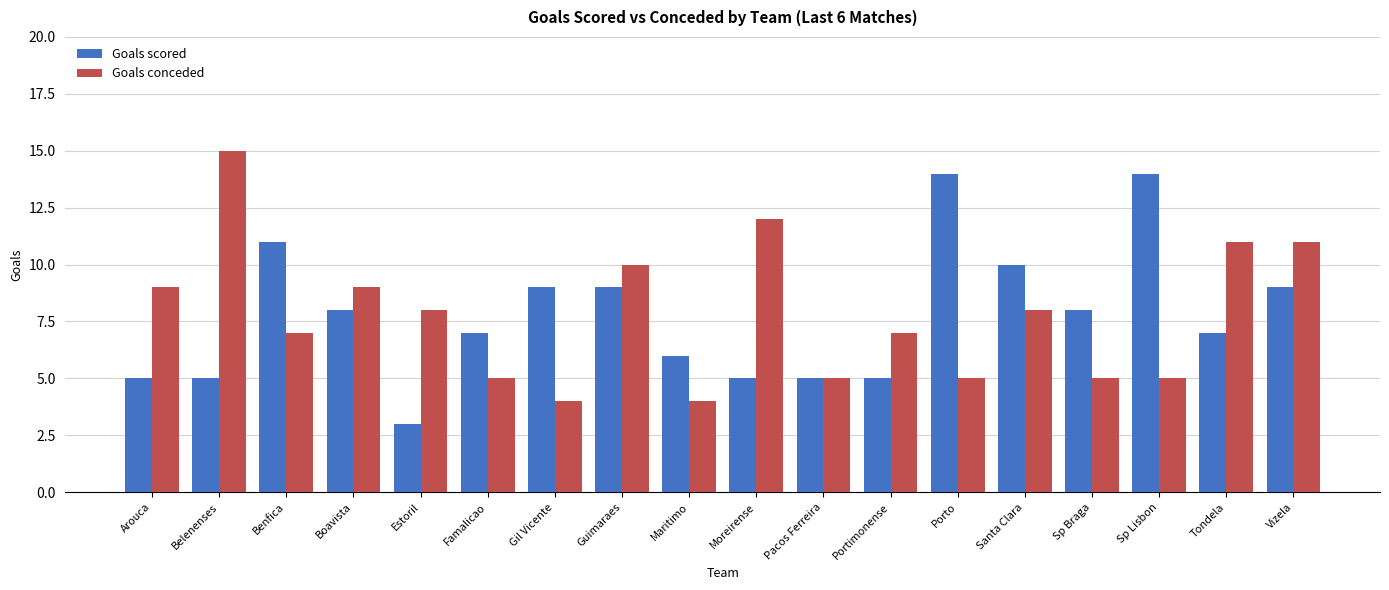

What is the minimum value shown in the chart?

3